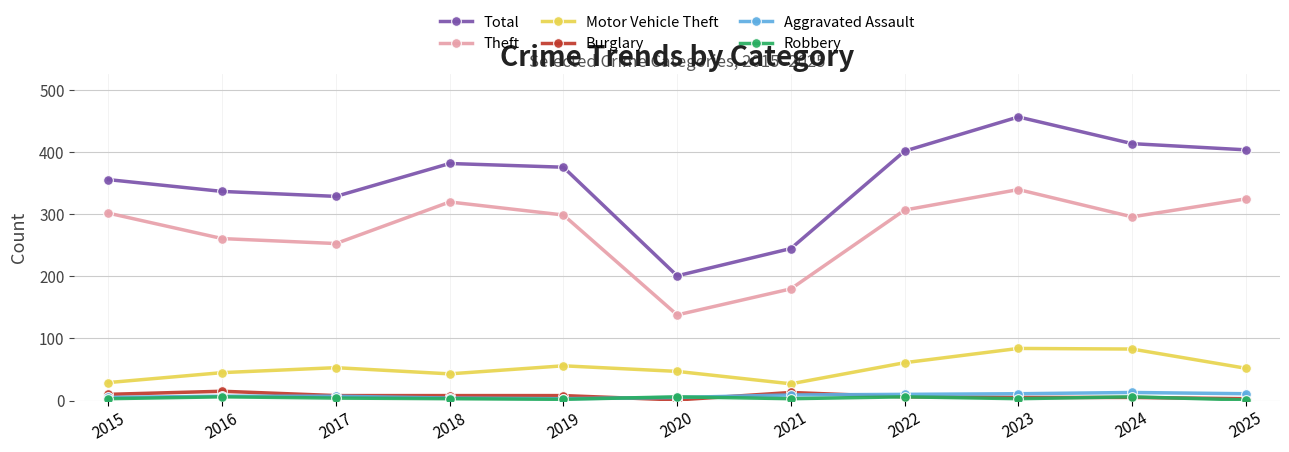

What is the maximum value shown in the chart?

457